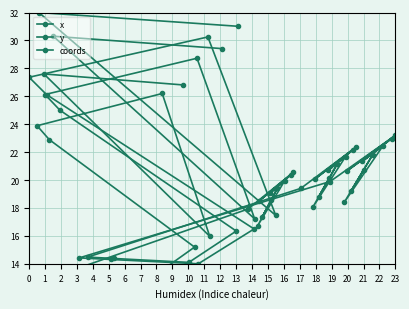

What is the difference between the y values at 15 and 7?

6.1